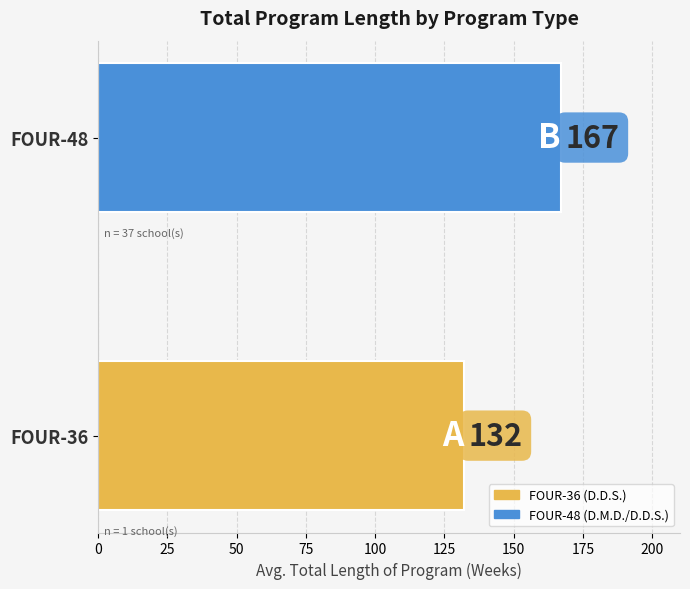

List the labels in order of value, smallest first.

FOUR-36, FOUR-48